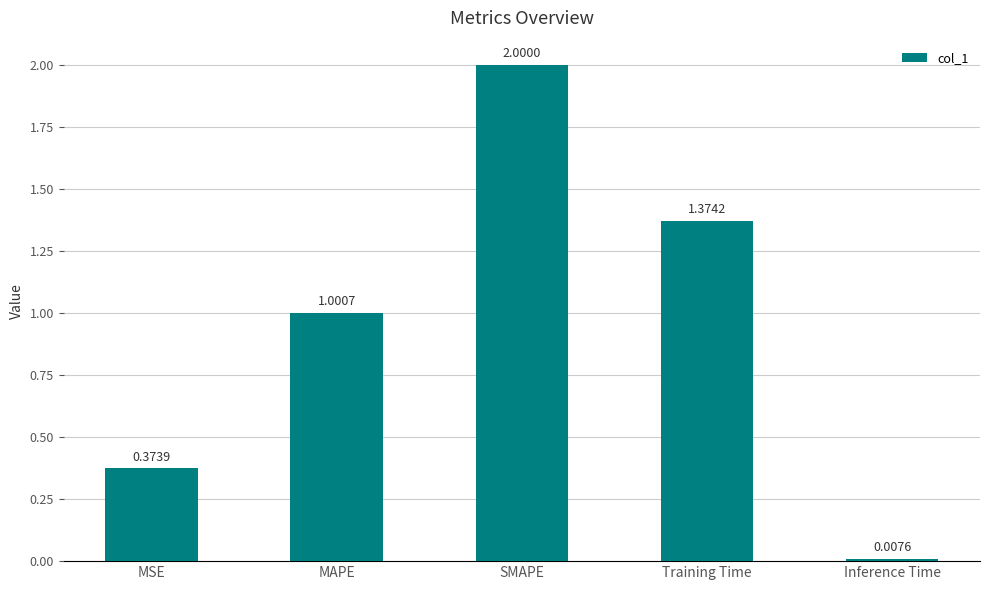

Read the value at MAPE.

1.0